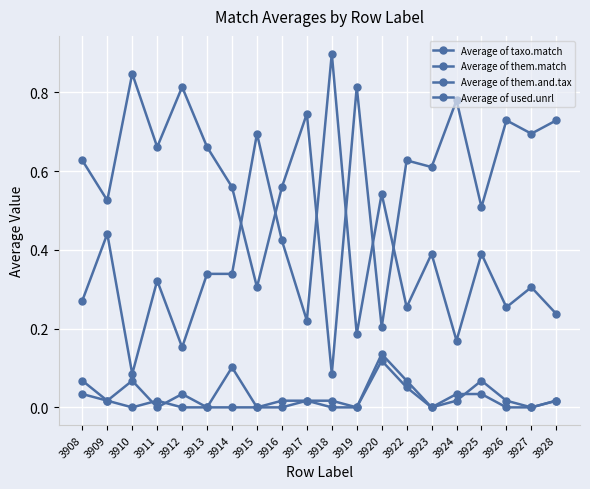

What is the difference between the highest and lowest values at 3912?

0.8